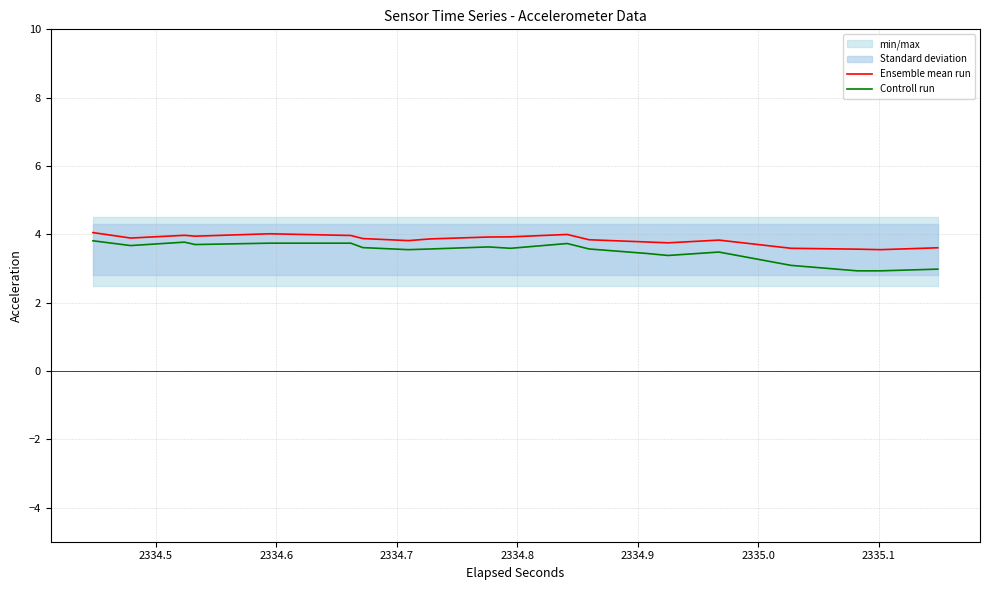

What is the highest value of the Controll run series?

3.8